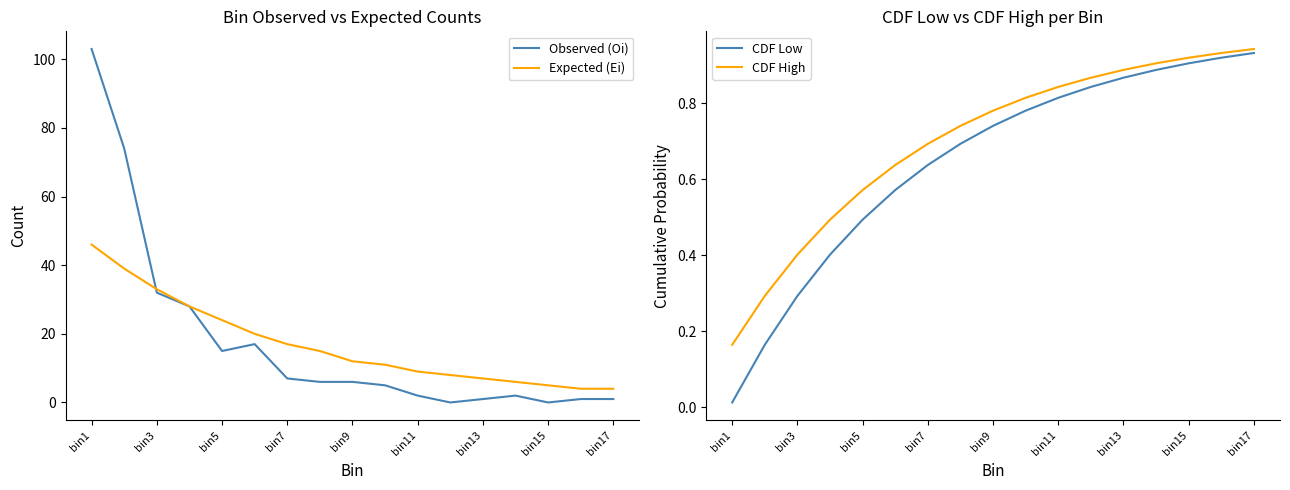

What is the average value of the Expected (Ei) series?

17